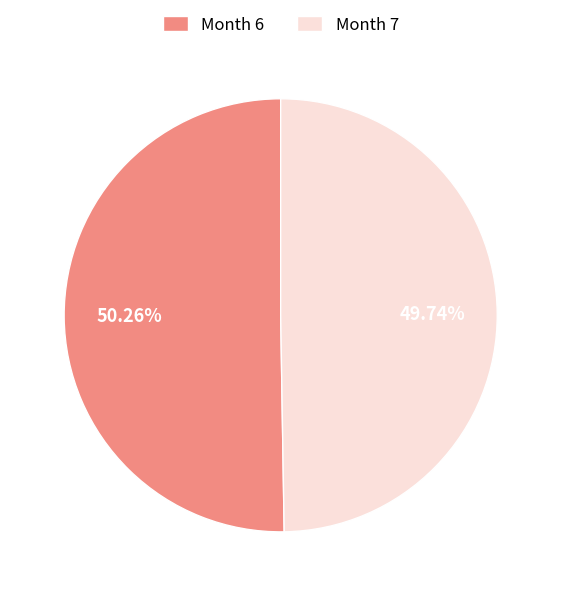

Is there any slice that represents more than half of the pie?

Yes